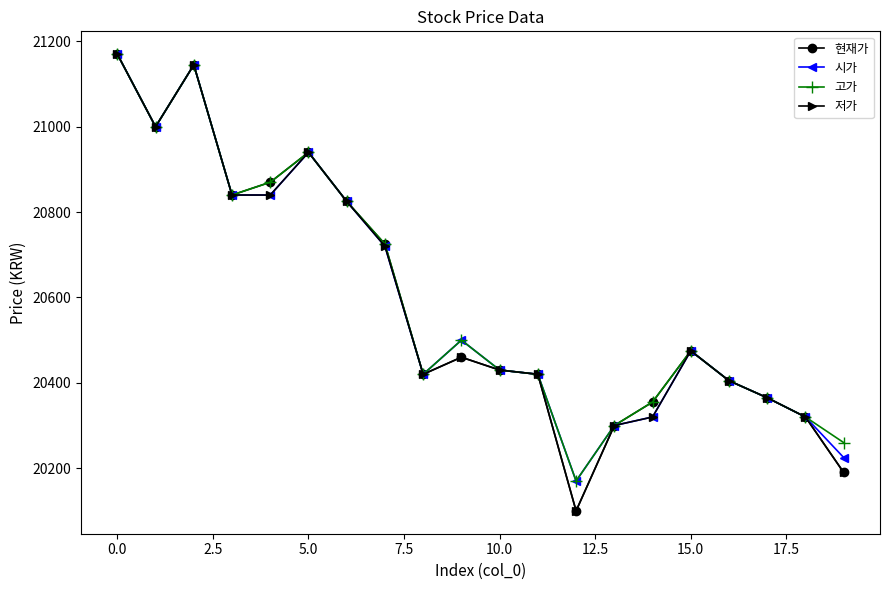

What is the value of the 시가 point at the 11th from the left?

20430